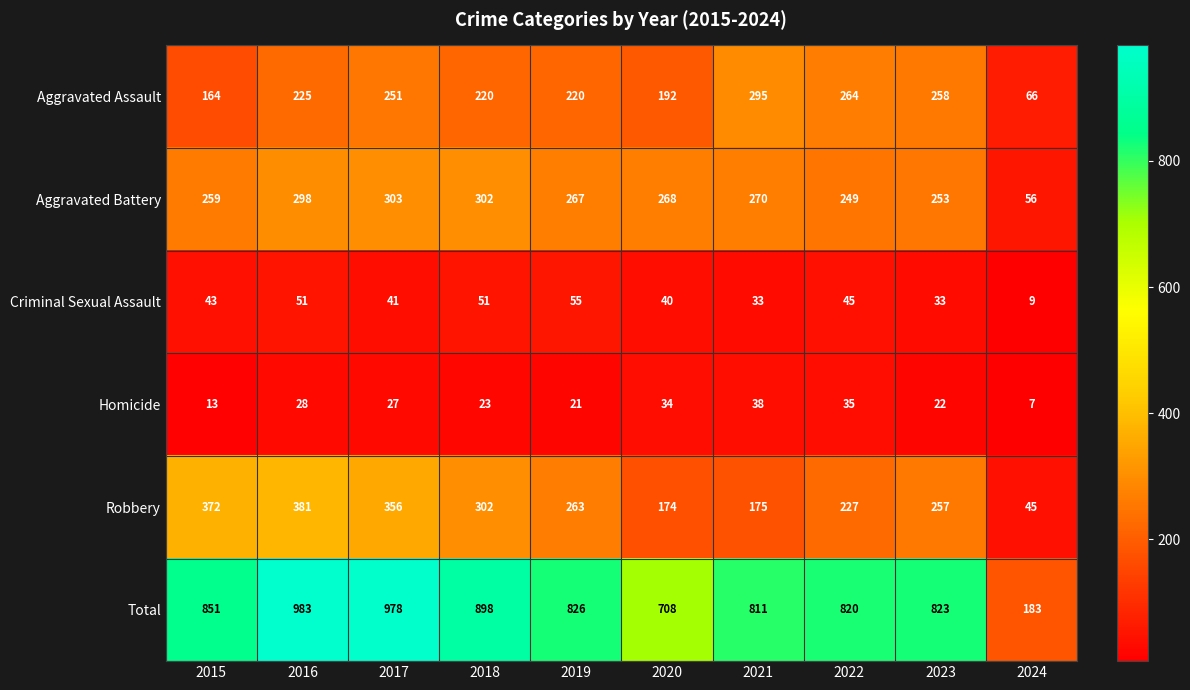

Rank the series by their maximum value, from highest to lowest.

Total, Robbery, Aggravated Battery, Aggravated Assault, Criminal Sexual Assault, Homicide